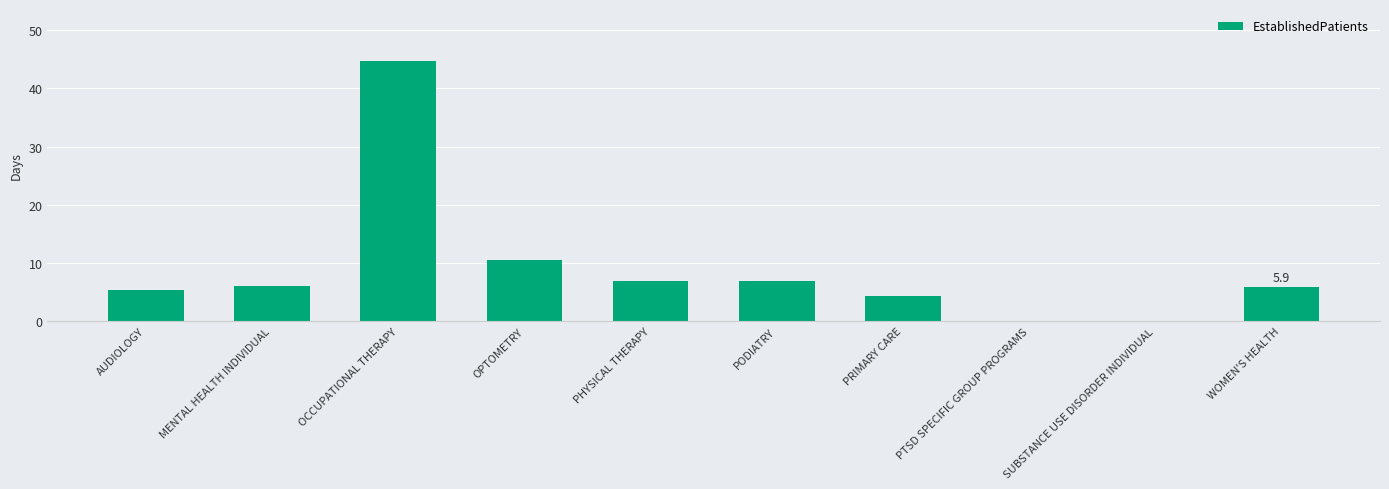

Between PHYSICAL THERAPY and OCCUPATIONAL THERAPY, which is larger?

OCCUPATIONAL THERAPY